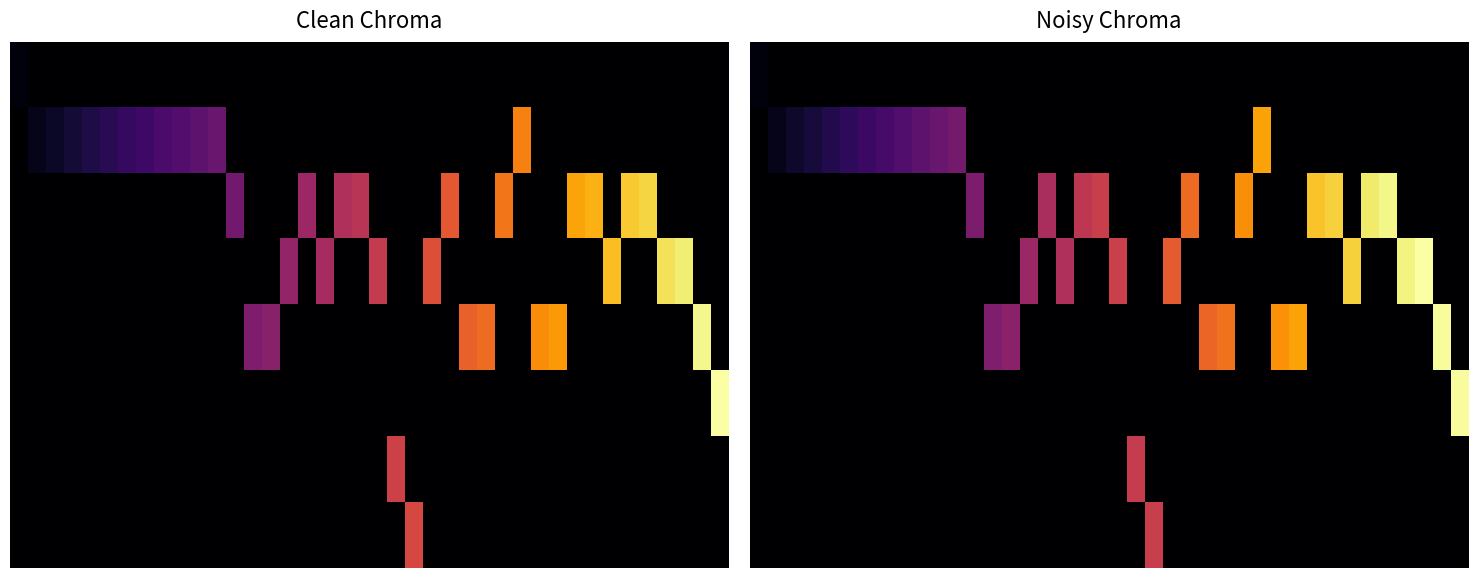

The value of row_6 at 32 is 0.0. True or false?

True